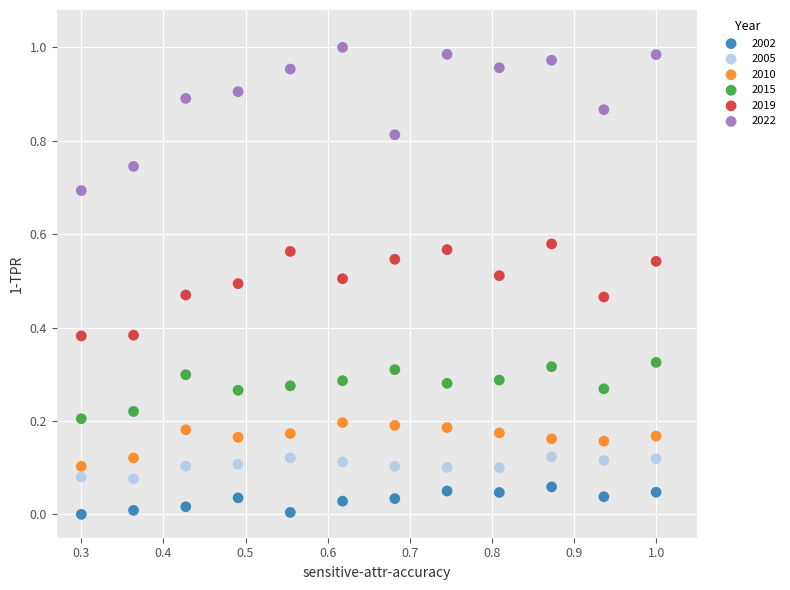

Which series reaches the maximum Y coordinate?

2022